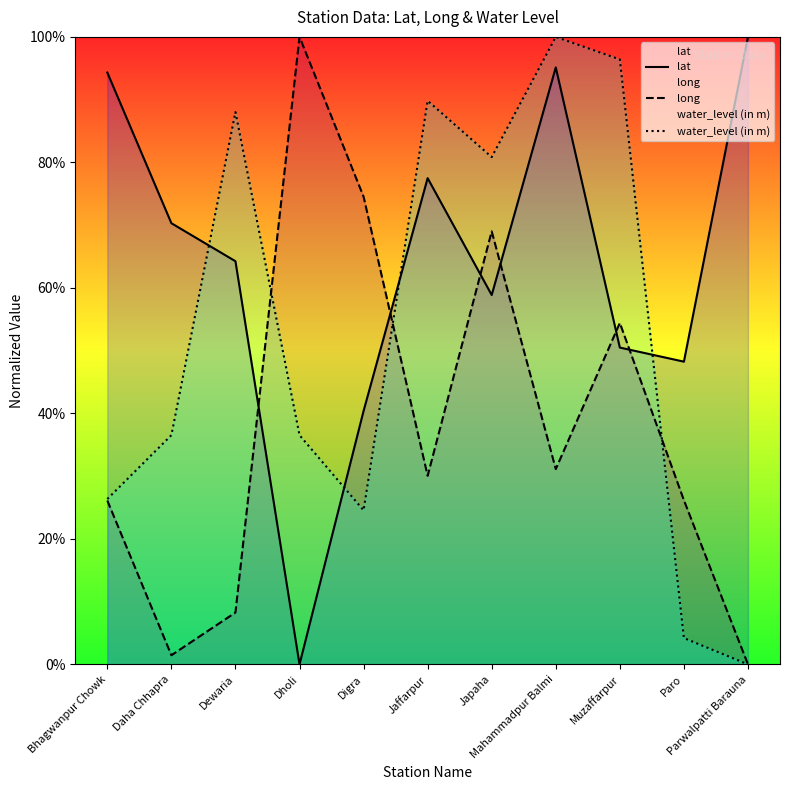

Which series has the largest range (max minus min)?

lat